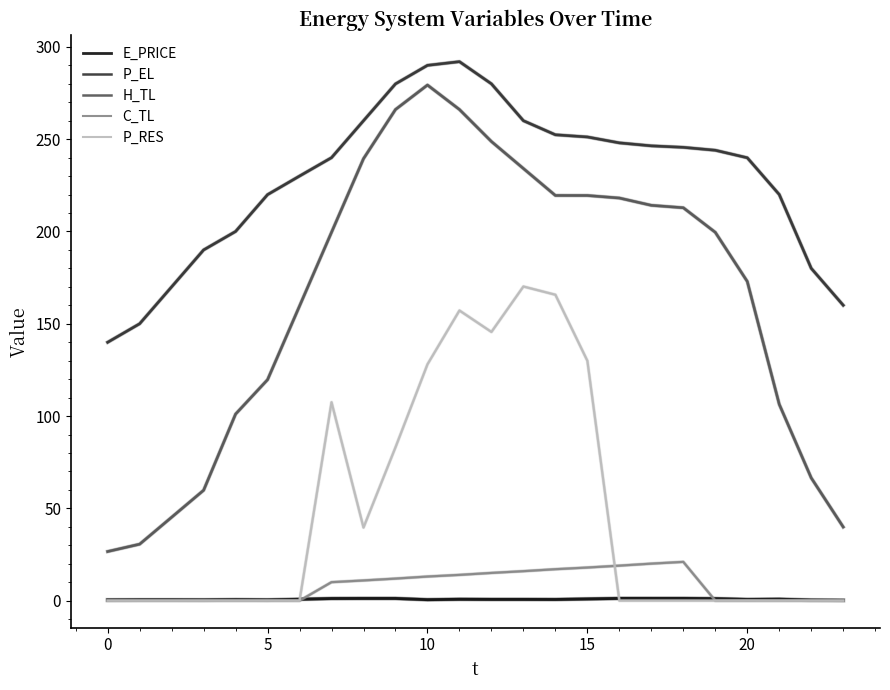

Which series has the largest total across all categories?

P_EL